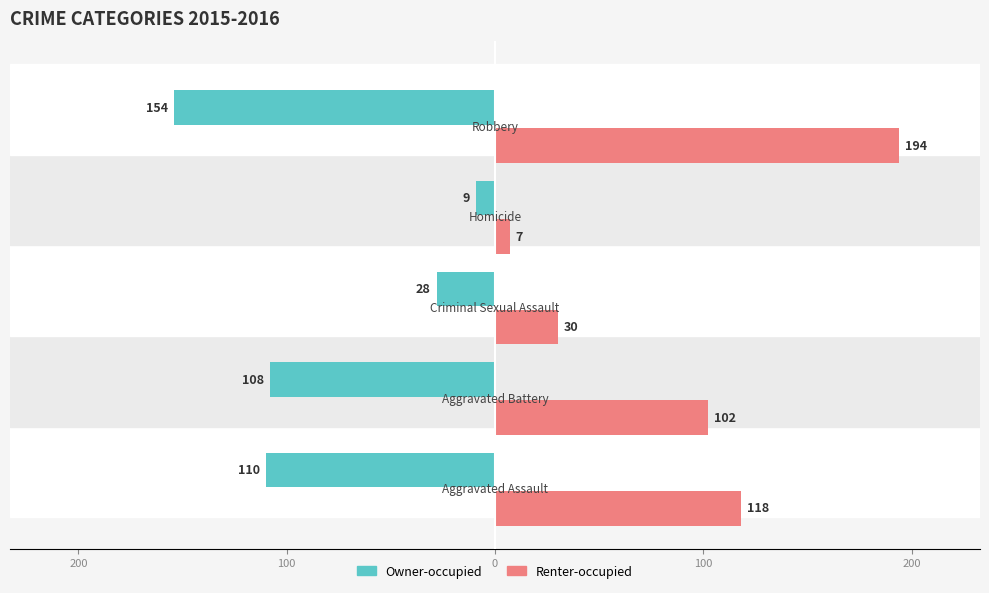

Which series has the largest total across all categories?

Renter-occupied